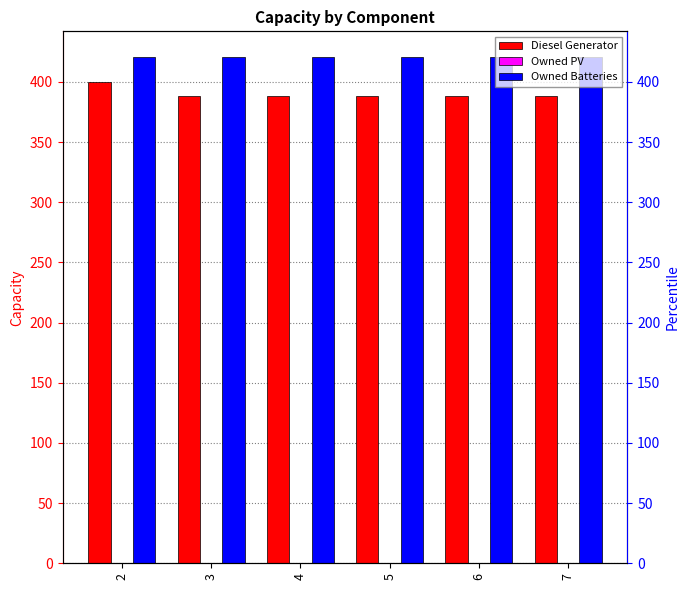

What are all the series names shown in the legend?

Diesel Generator, Owned PV, Owned Batteries